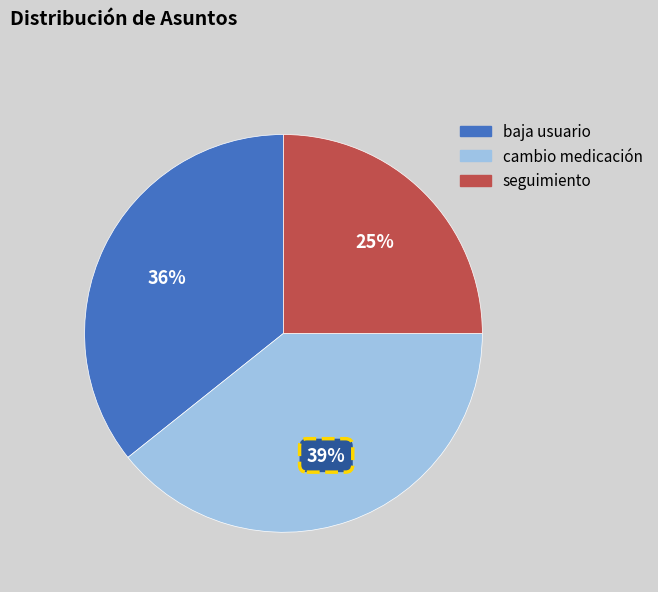

Which slice is the largest?

cambio medicación